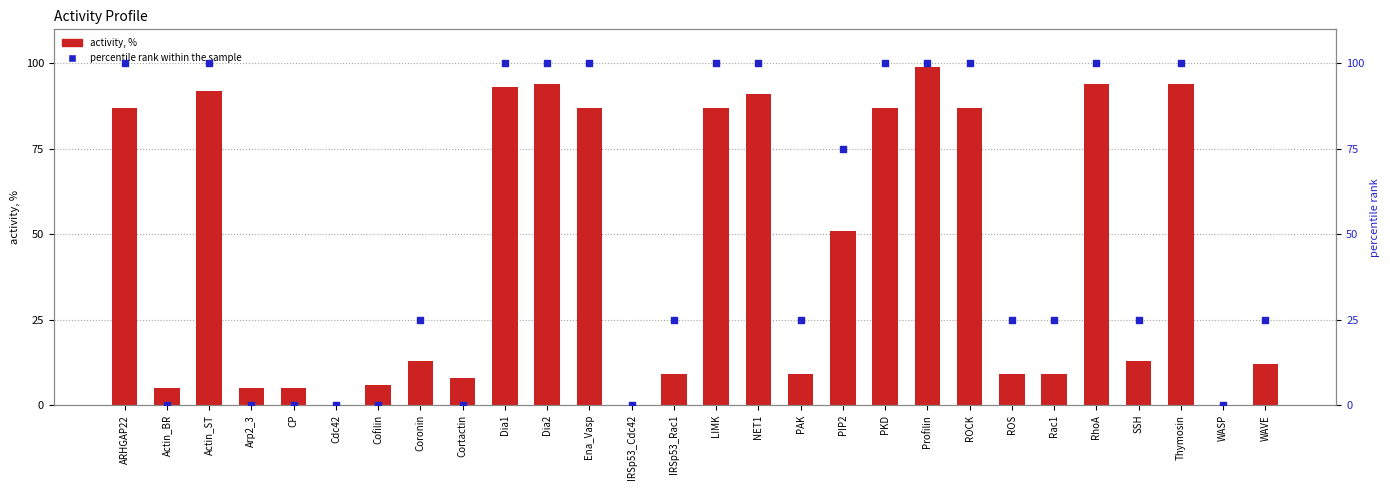

Which series has the largest Y range (max minus min)?

percentile rank within the sample